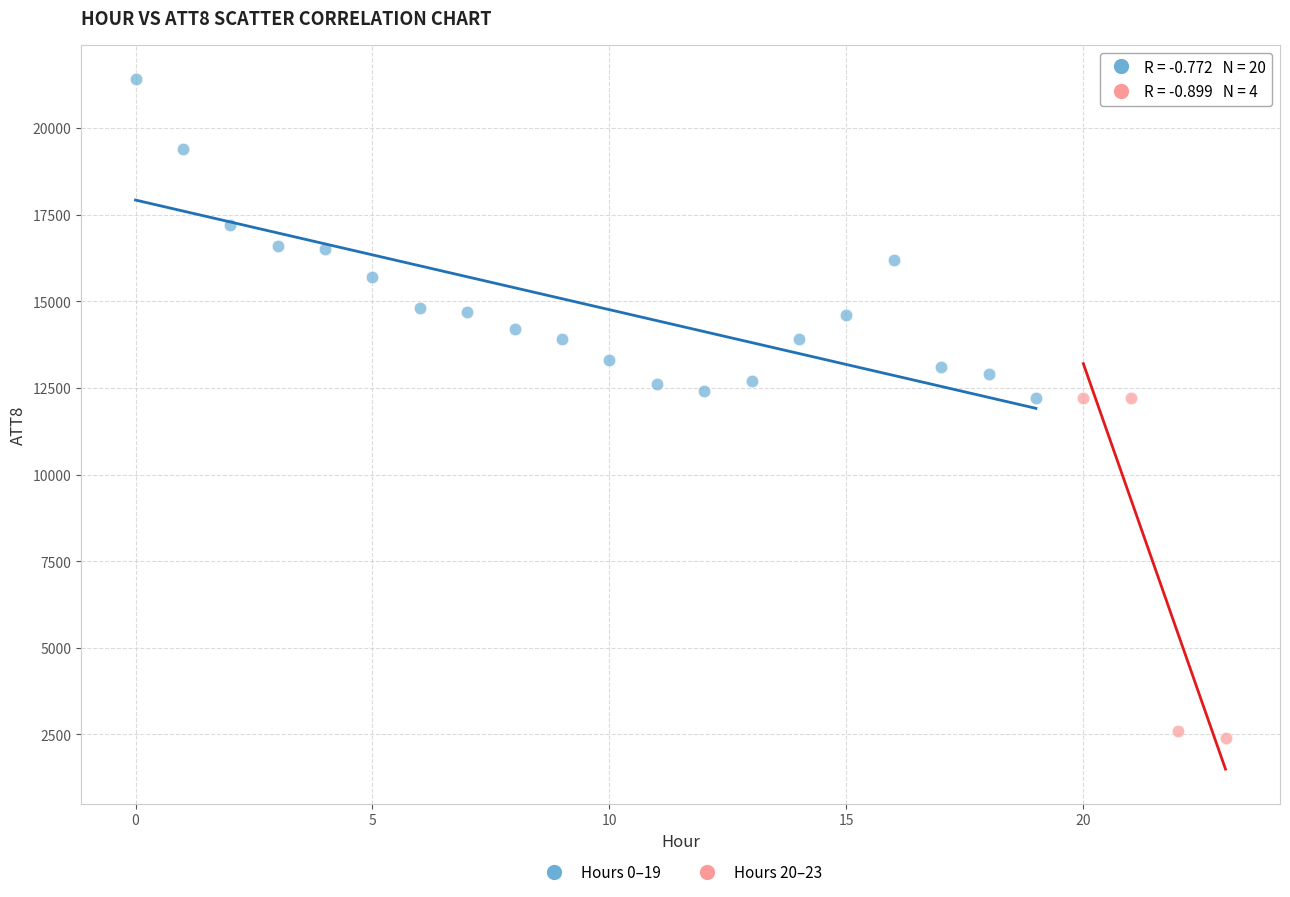

Which series reaches the minimum Y coordinate?

Hours 20–23